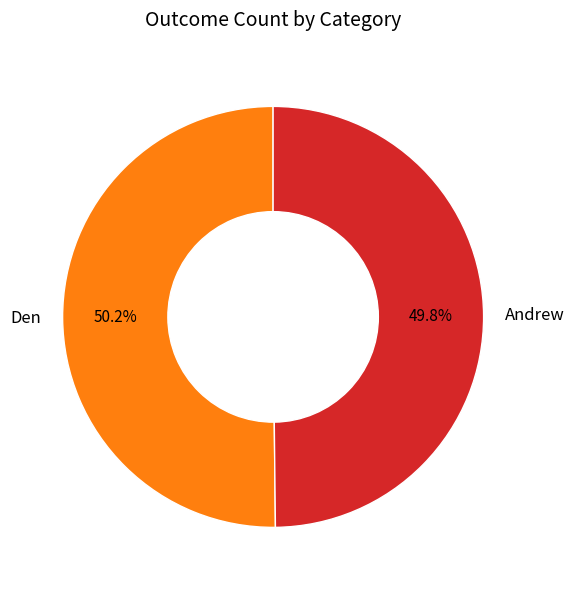

True or false: Den accounts for 36% of the total.

False